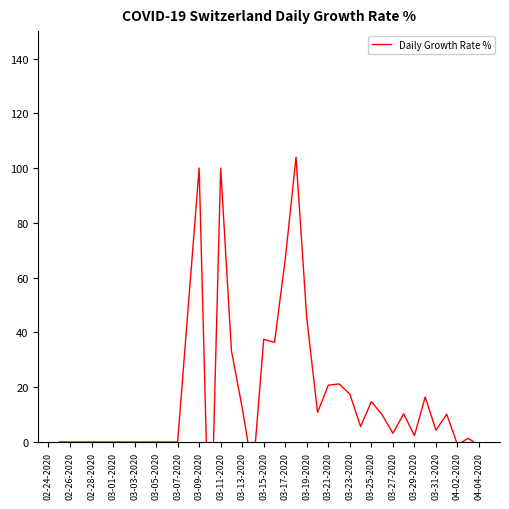

Is it true that the value at 04-04-2020 is 13.3?

False